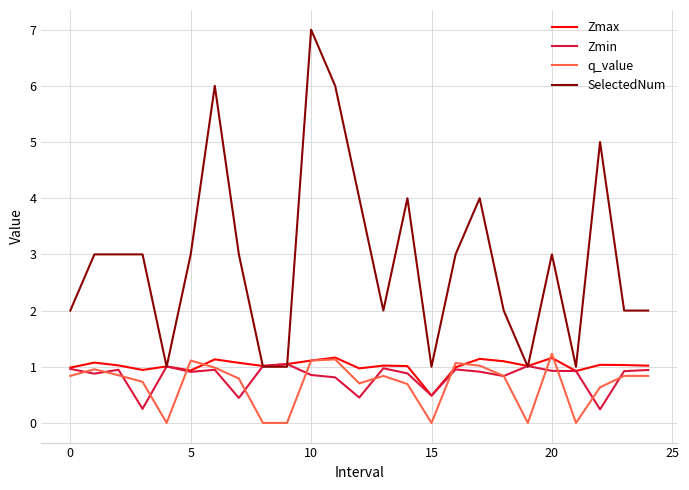

Which series has the widest spread of values?

SelectedNum